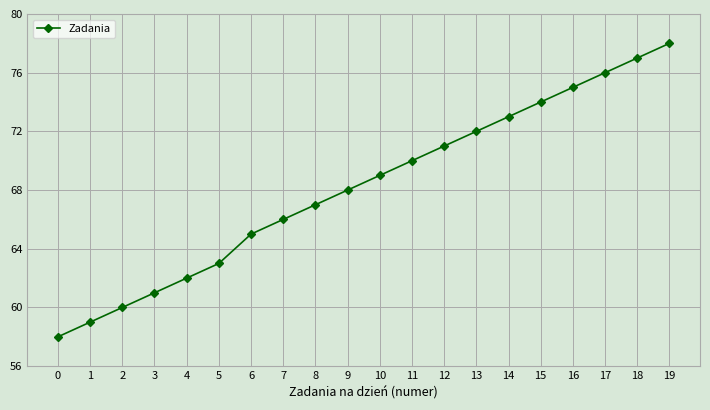

The value at 11 is 70. True or false?

True